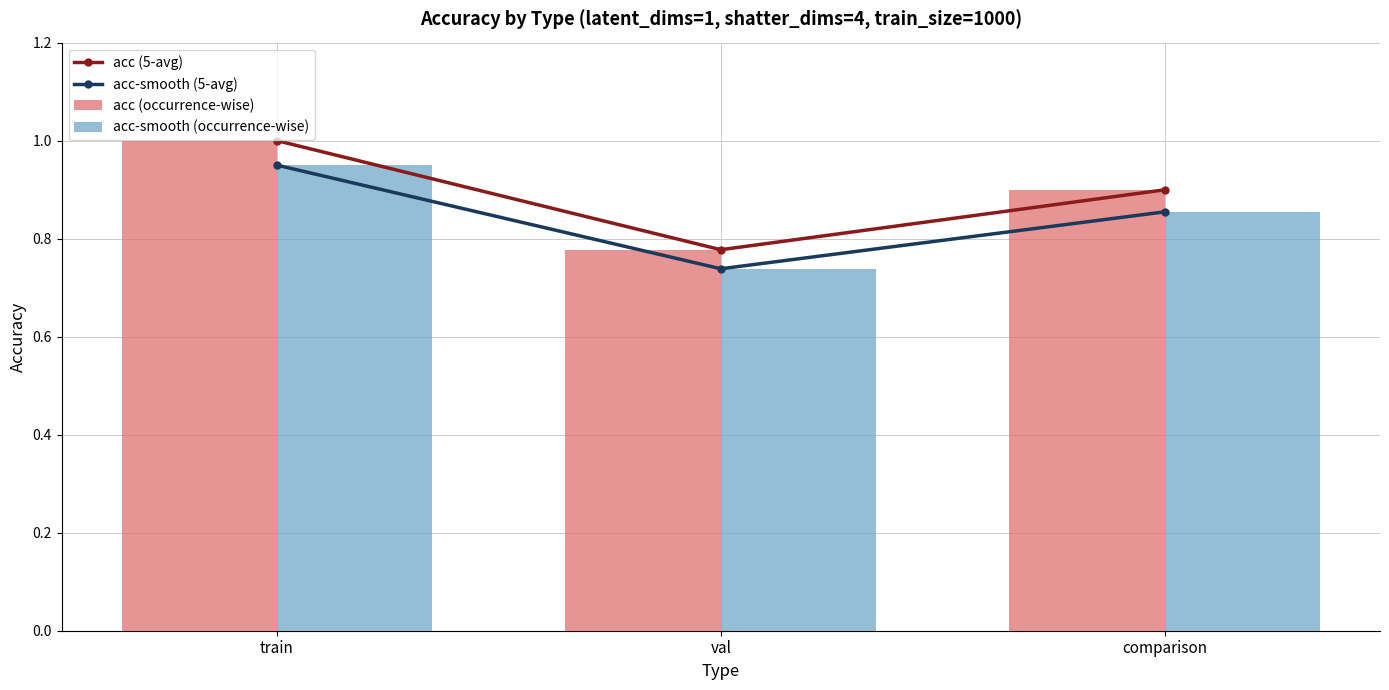

What is the difference between the second highest and minimum values in the acc (occurrence-wise) series?

0.1